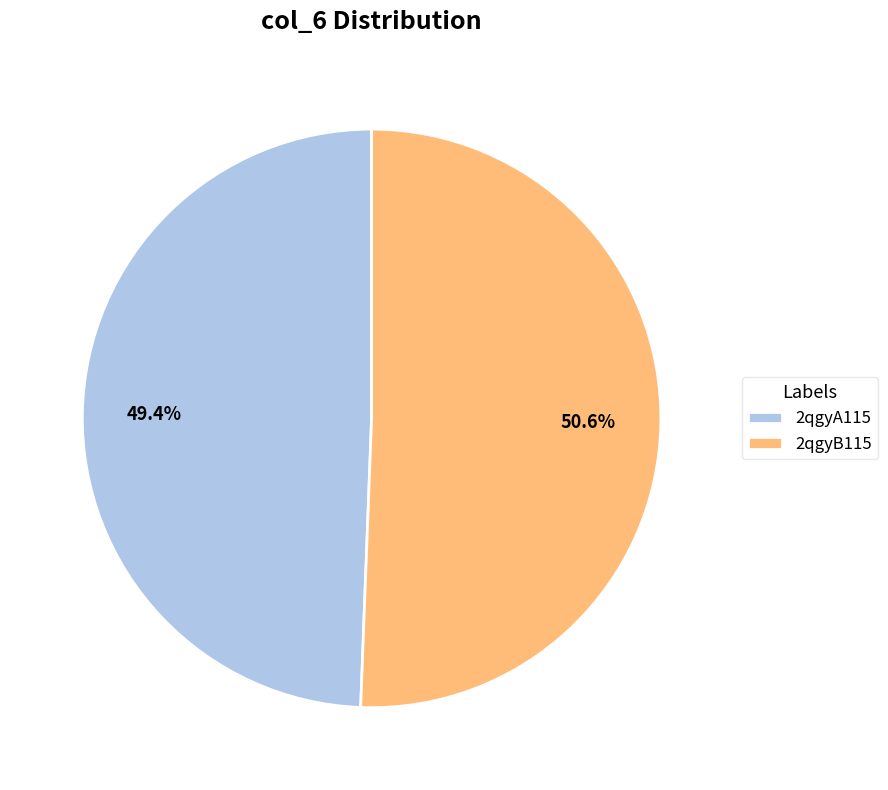

Is there any slice that represents more than half of the pie?

Yes